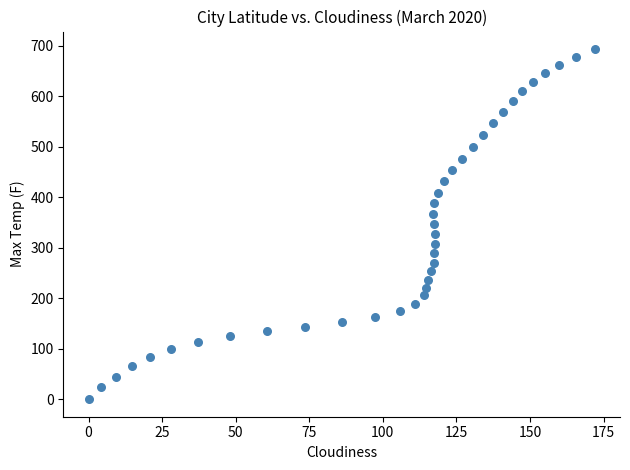

What is the range of X values (max minus min)?

172.0